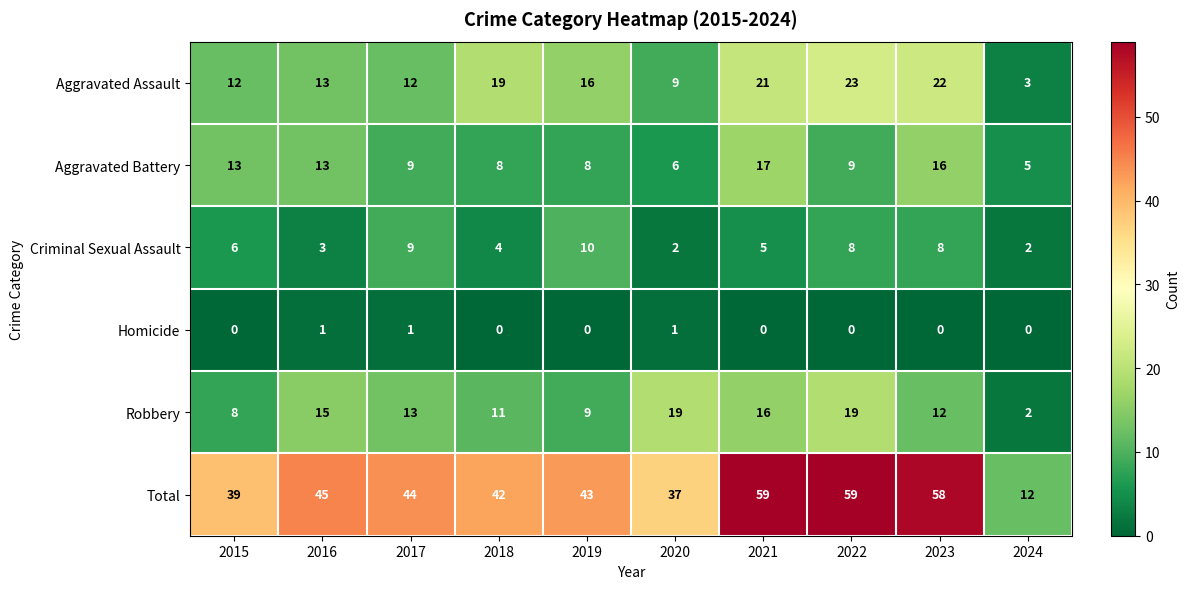

Which series has the largest total across all categories?

Total